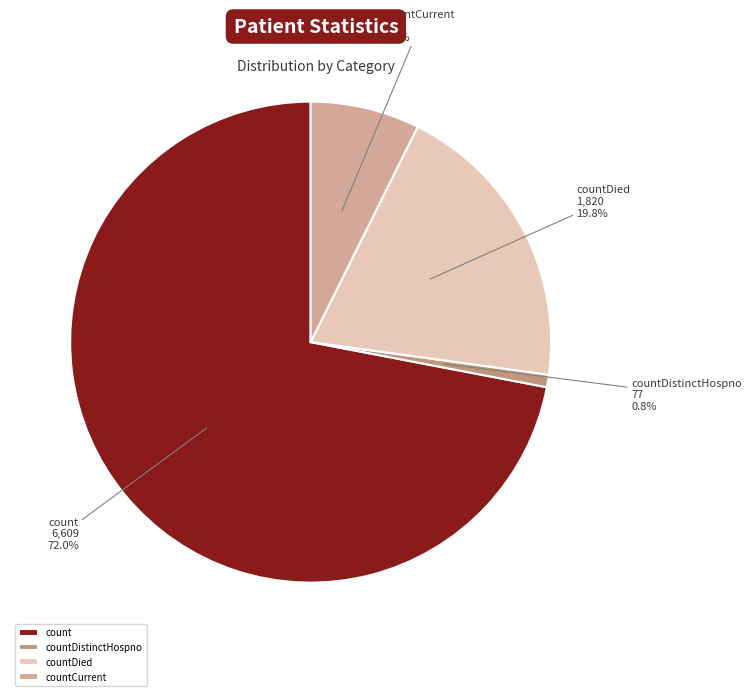

Count the number of slices in the pie.

4